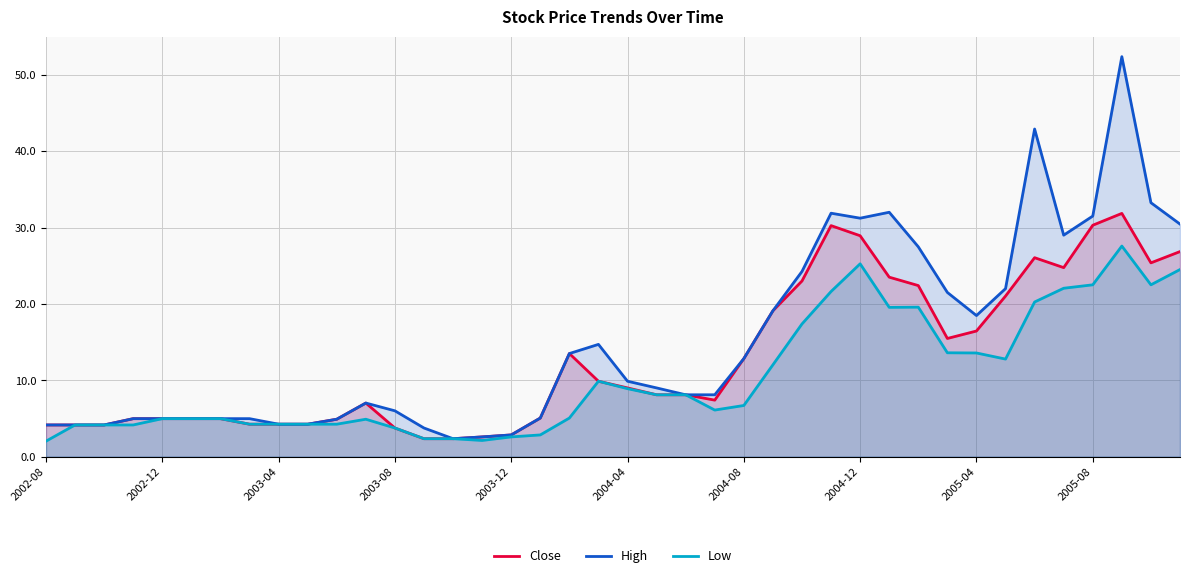

Rank the series by their maximum value, from lowest to highest.

Low, Close, High